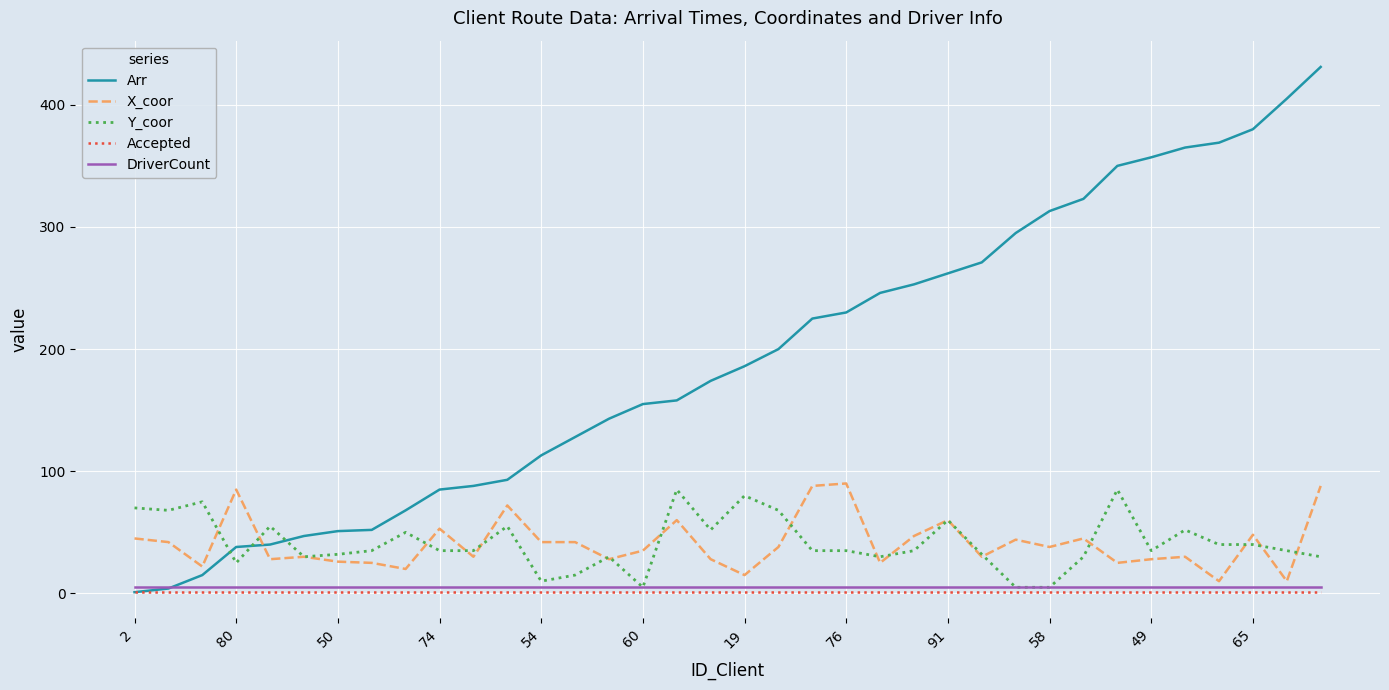

Which series has the largest total across all categories?

Arr